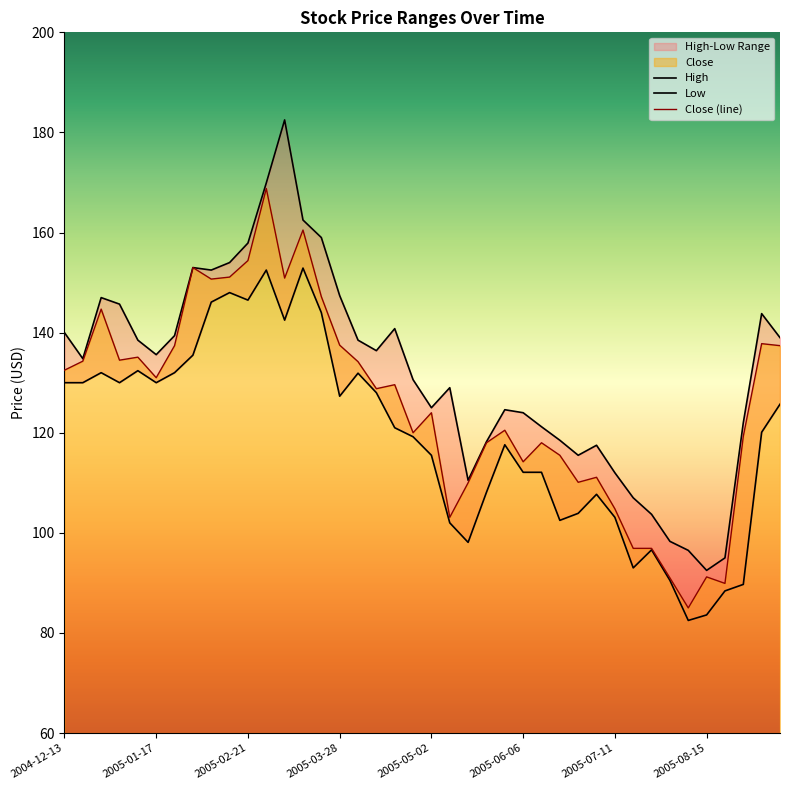

What is the difference between the Low values at 2005-08-22 and 2005-07-11?

14.7